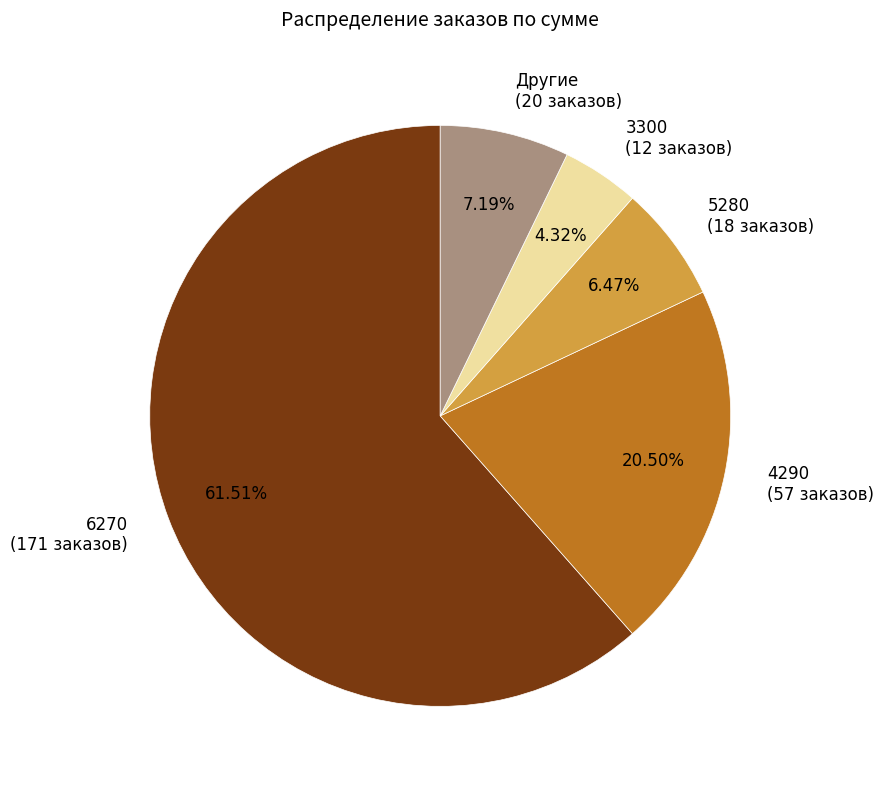

What is the largest slice in the pie chart?

6270 (171 заказов)